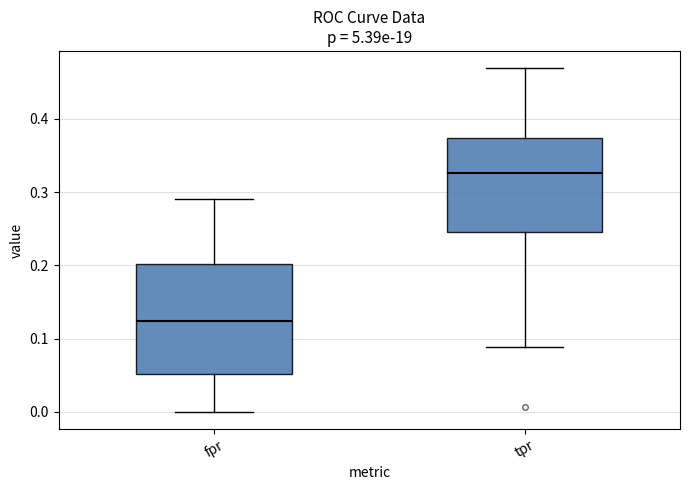

Which box is the tallest, from its lower edge to its upper edge?

fpr